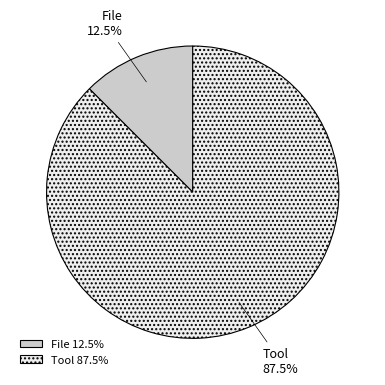

Between Tool and File, which is larger?

Tool